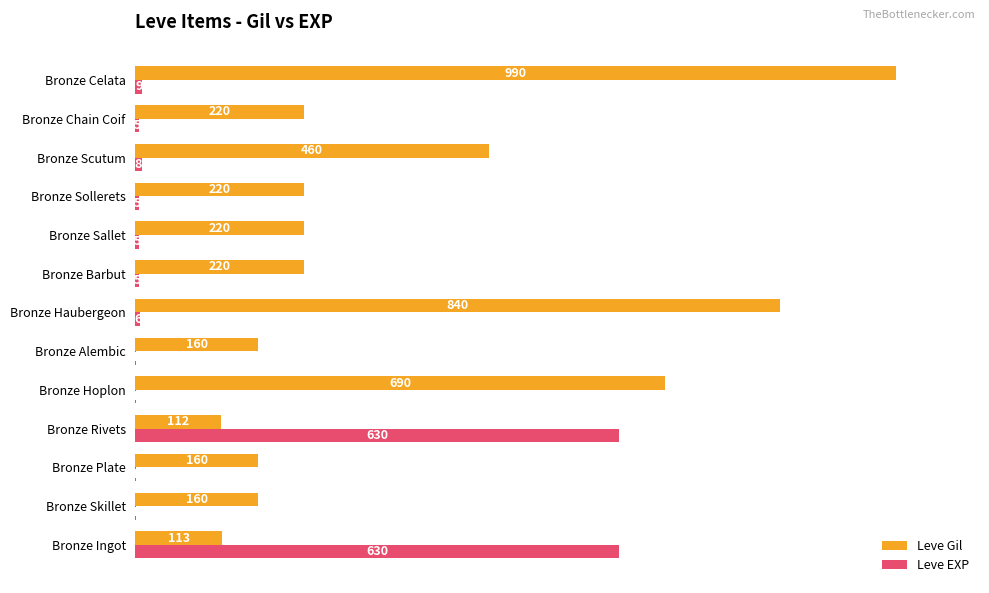

What is the maximum value for Leve Gil?

990